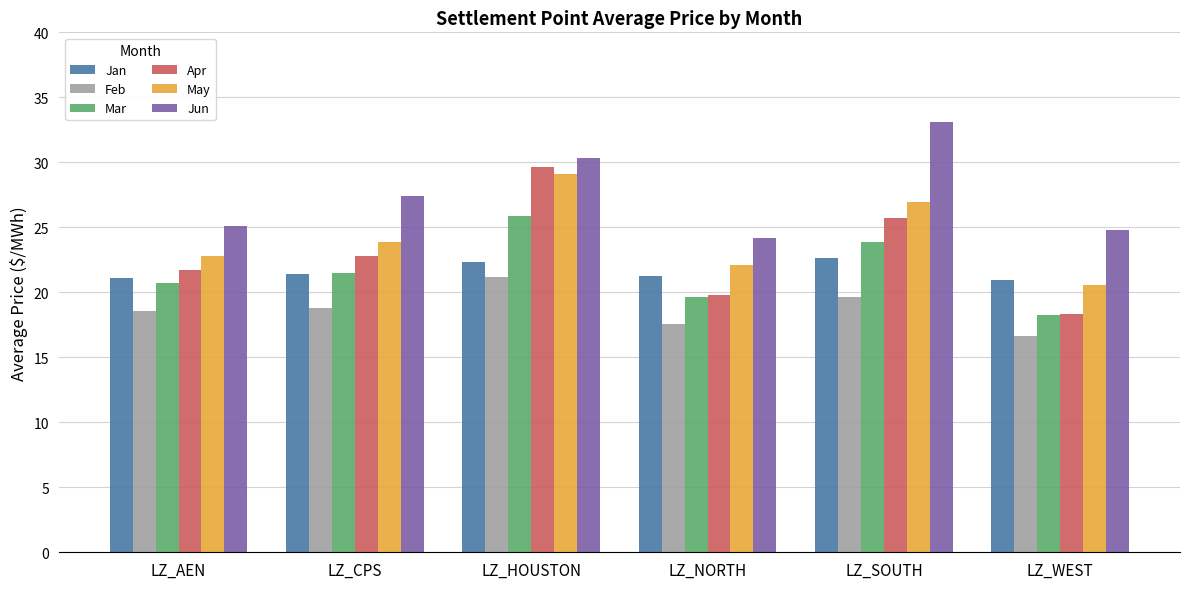

The Jan series shows 21.1 at LZ_AEN. True or false?

True